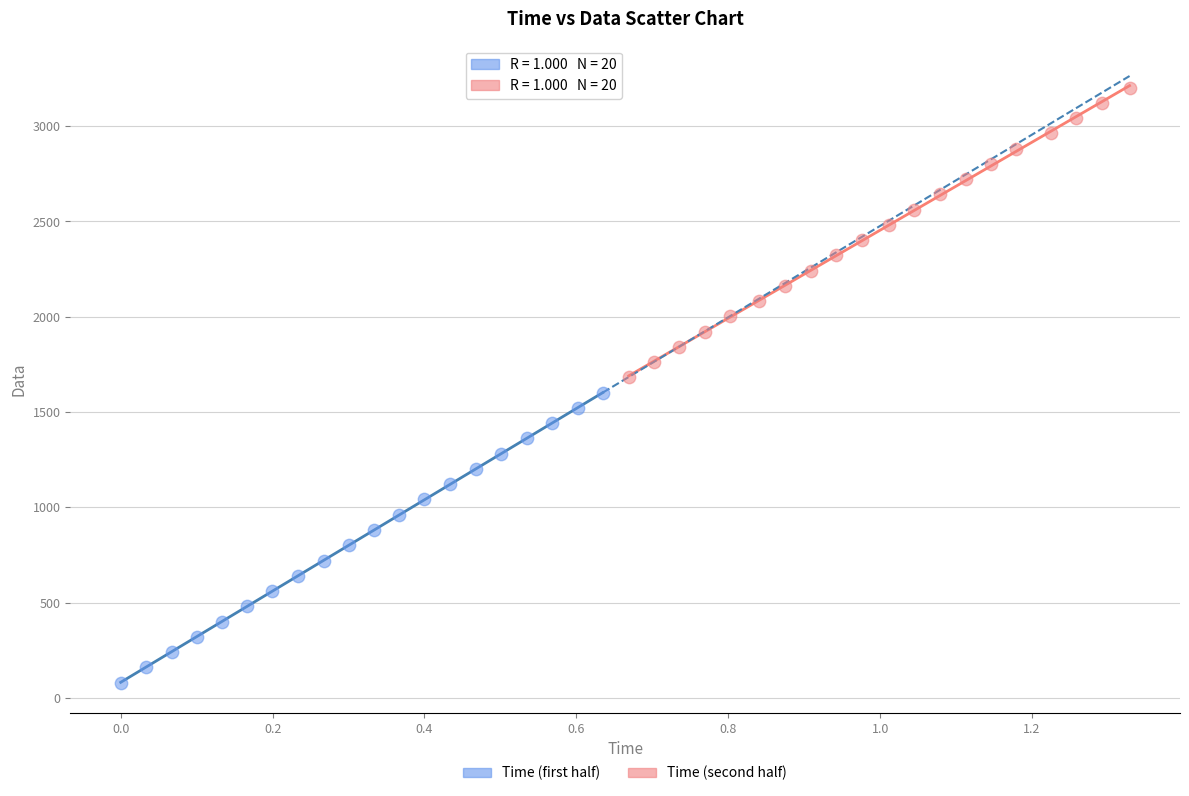

Which series has the largest Y range (max minus min)?

Time (first half)